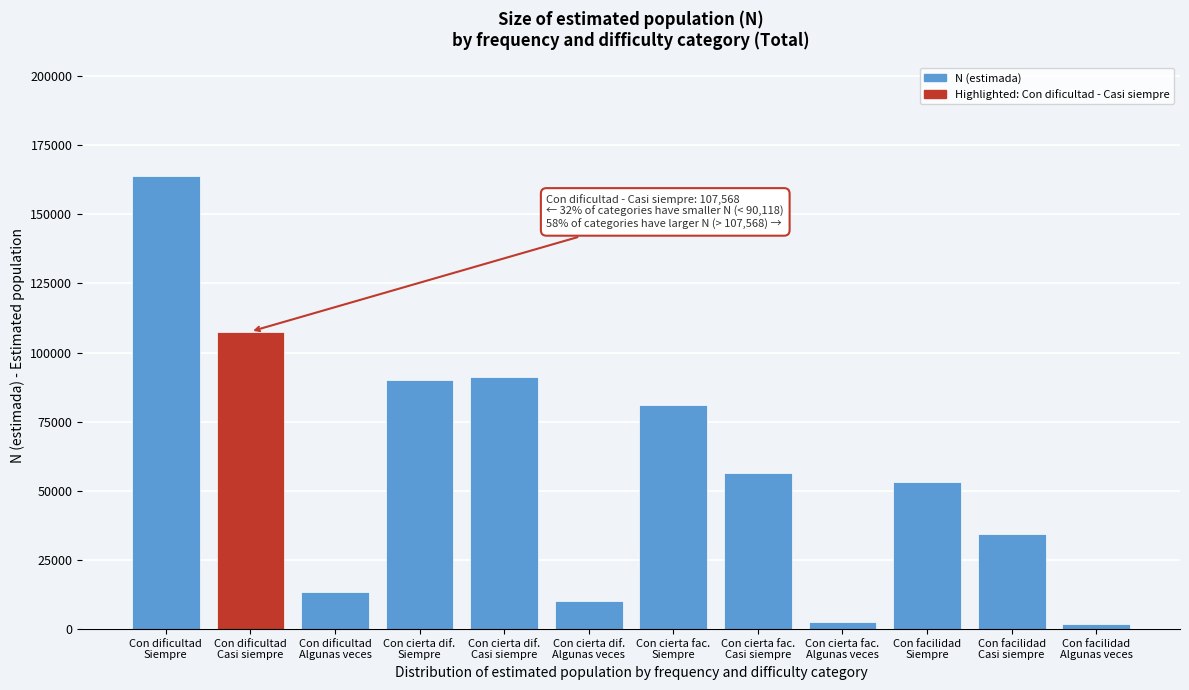

What is the greatest value displayed?

163843